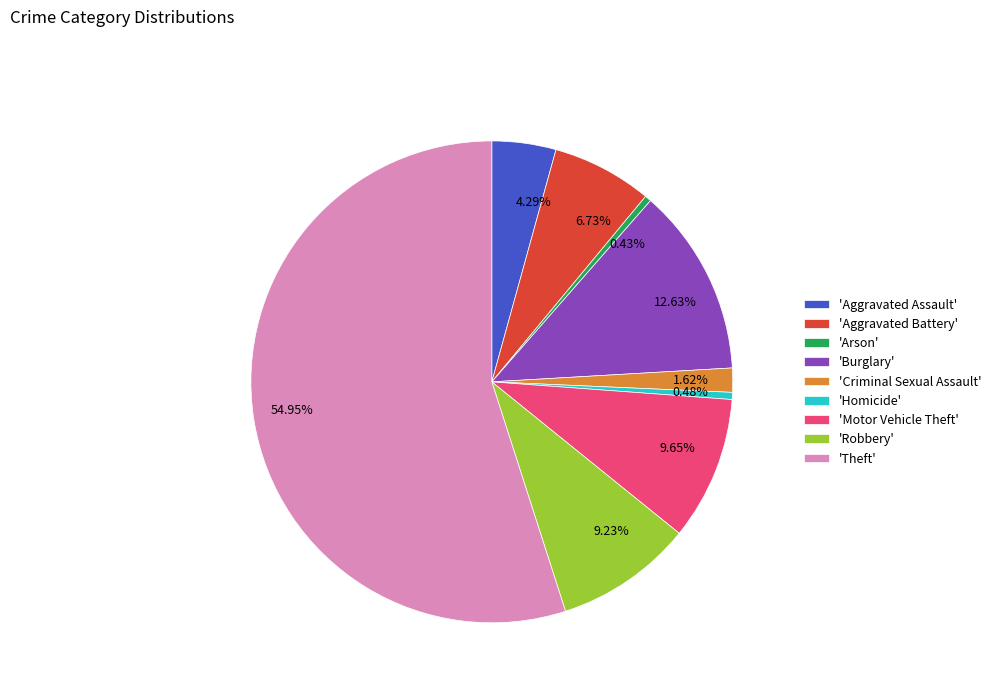

To the nearest percent, what is the difference between the largest and smallest slice percentages?

55%